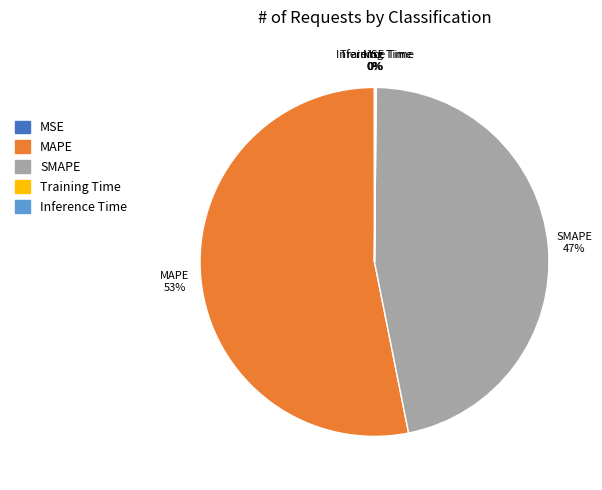

True or false: SMAPE accounts for 55% of the total.

False